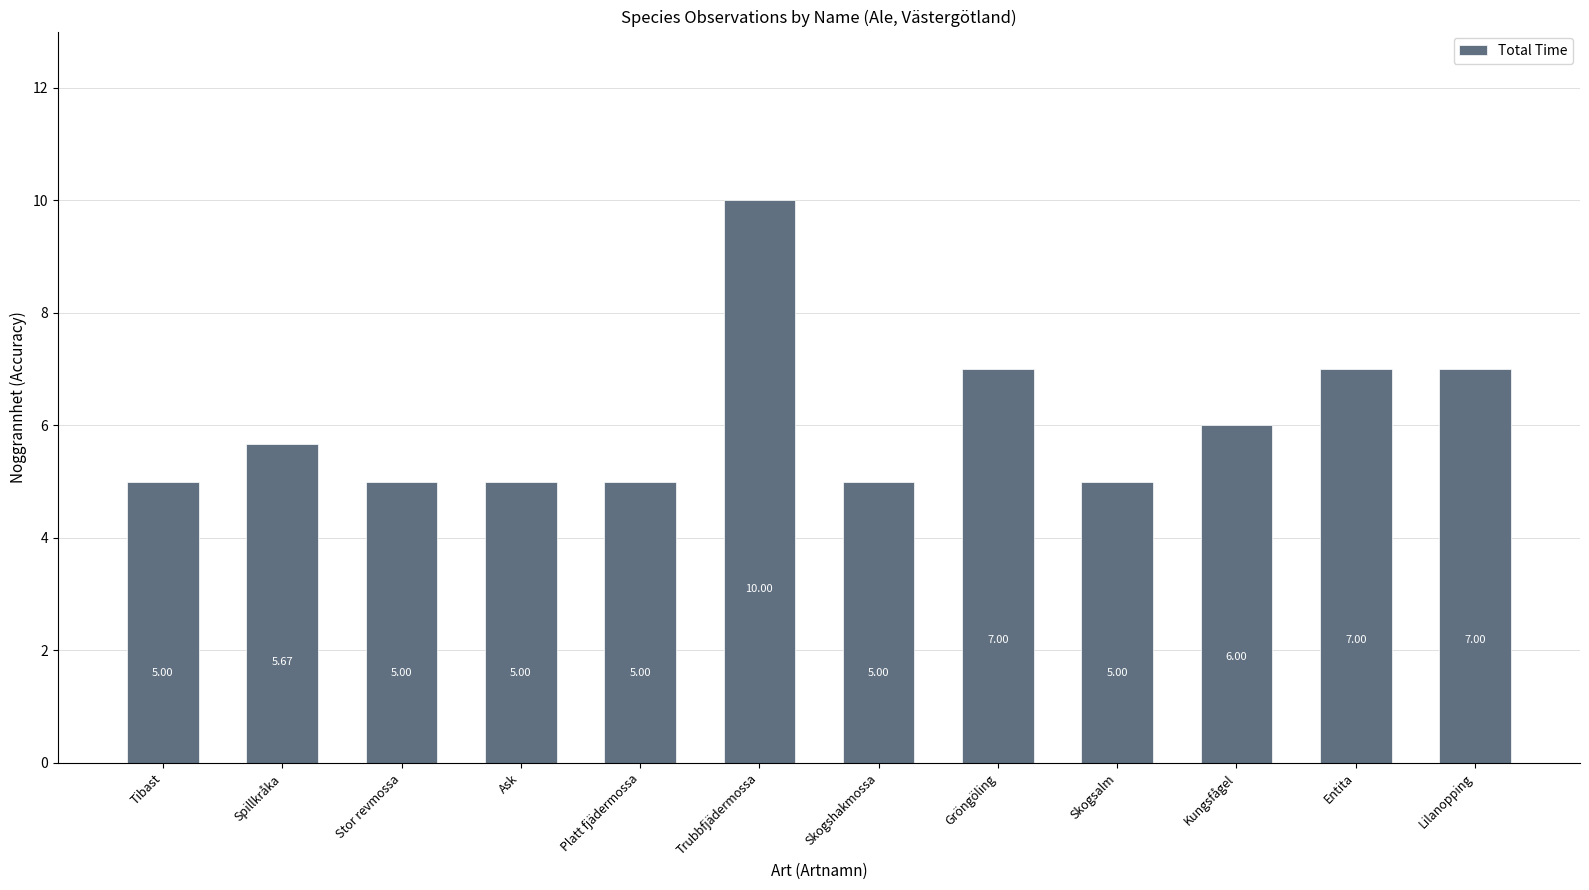

What is the label of the 11th bar from the right?

Spillkråka